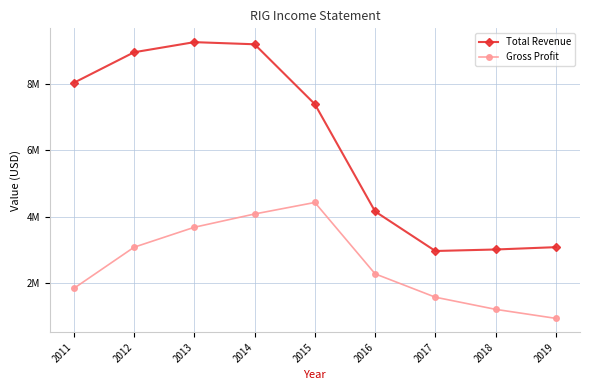

In Total Revenue, how many points are lower than both neighbors (excluding endpoints)?

1